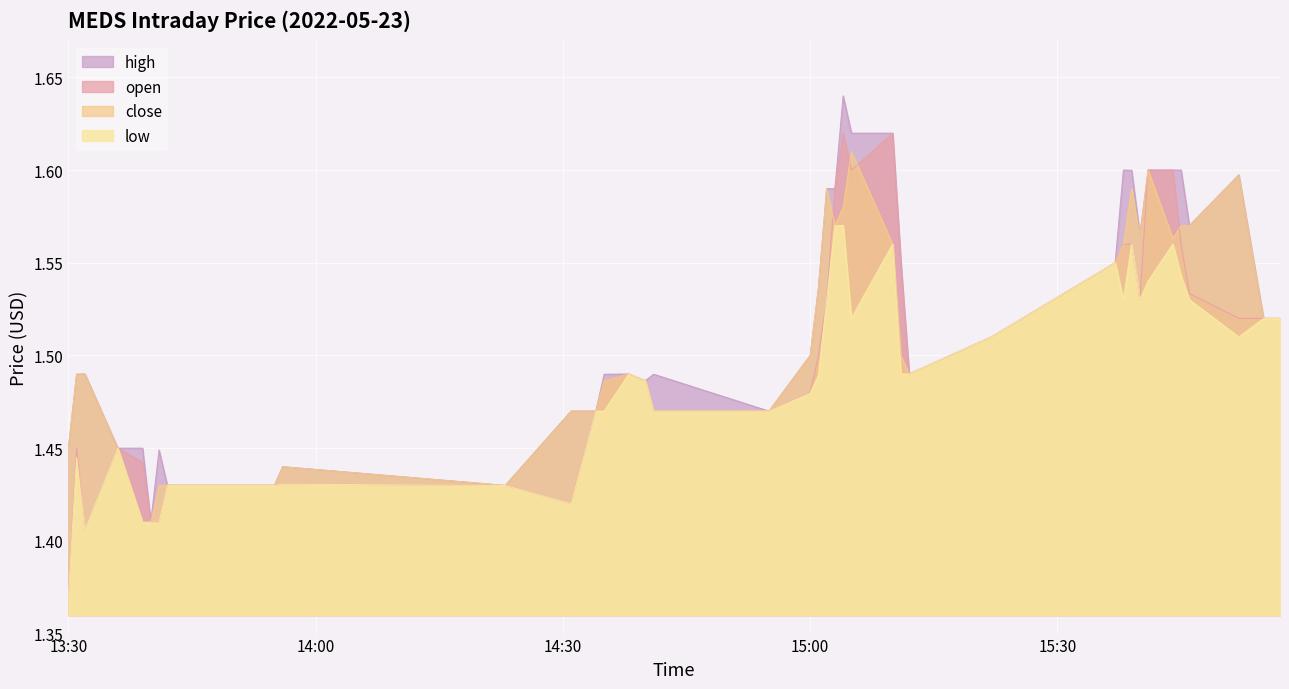

List the series in order of their overall mean, lowest first.

low, open, close, high